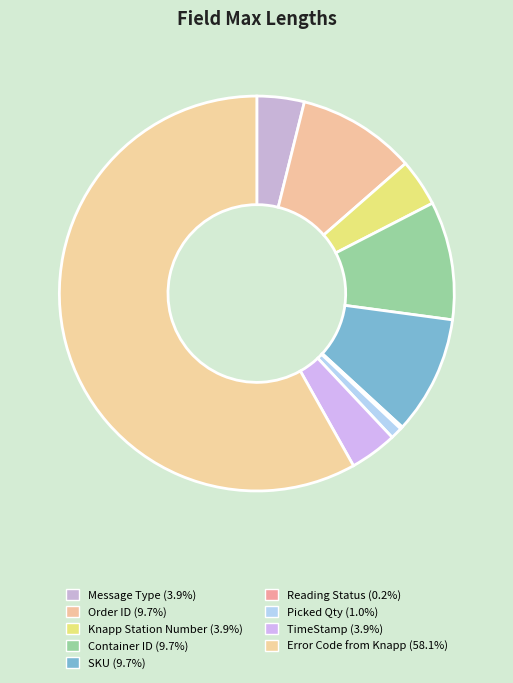

True or false: Error Code from Knapp accounts for 58% of the total.

True